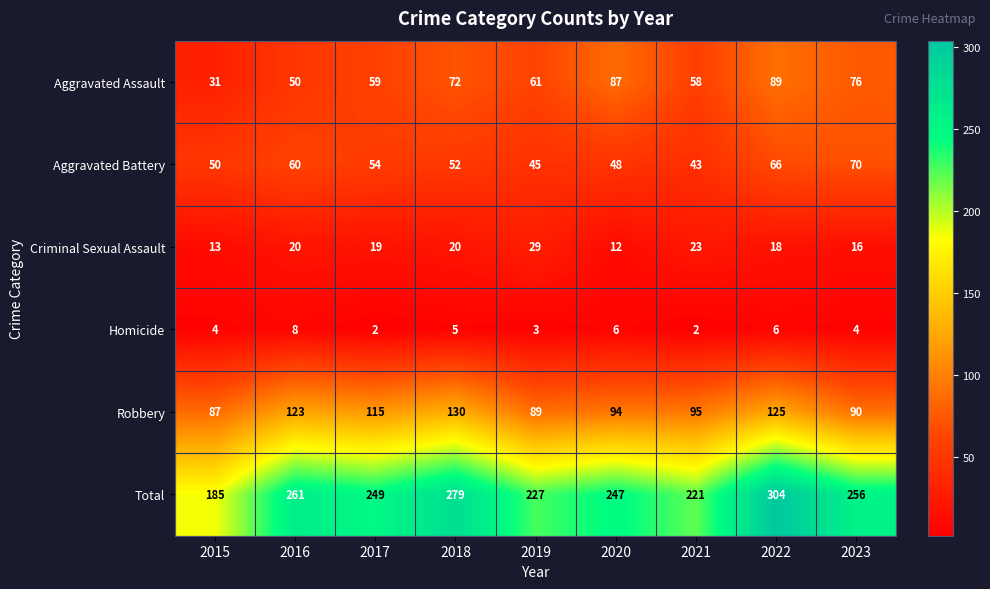

The value of Aggravated Assault at 2019 is 39. True or false?

False